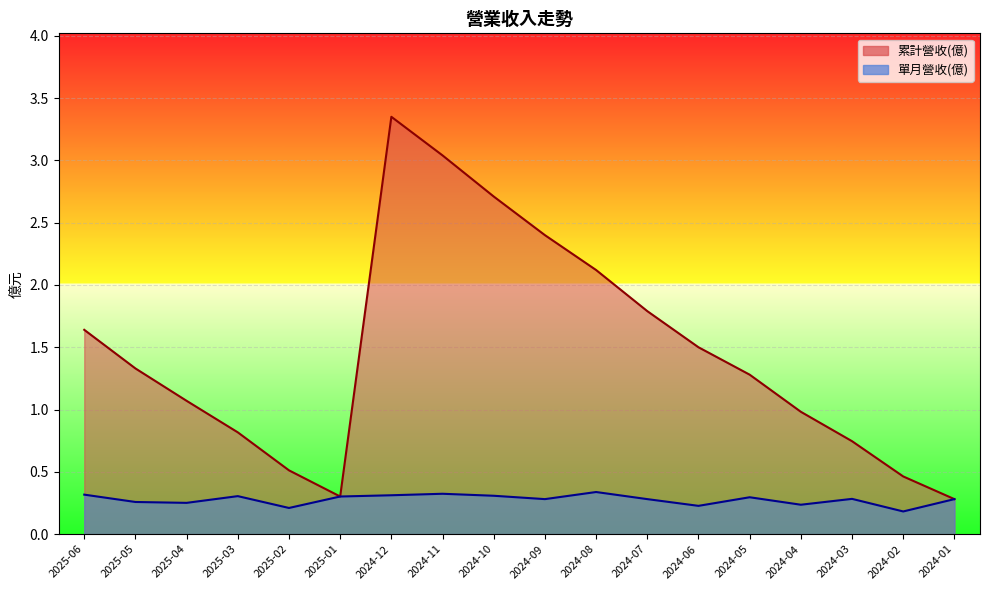

At which category does the chart reach its peak across all series?

2024-12